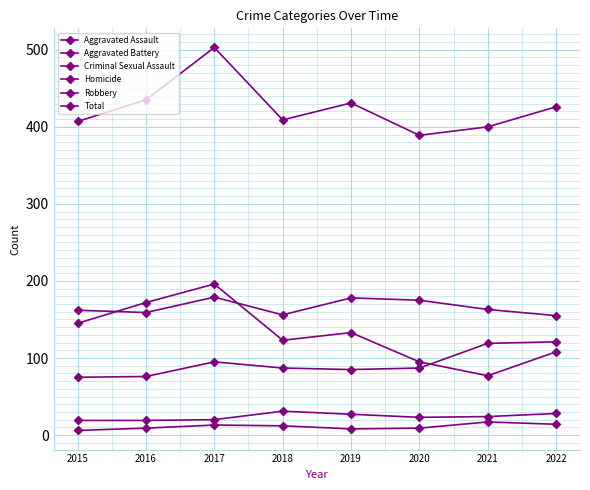

Reading left to right, what are all the values shown in this chart?

Aggravated Assault: 75	76	95	87	85	87	119	121
Aggravated Battery: 162	159	179	156	178	175	163	155
Criminal Sexual Assault: 19	19	20	31	27	23	24	28
Homicide: 6	9	13	12	8	9	17	14
Robbery: 145	172	196	123	133	95	77	108
Total: 407	435	503	409	431	389	400	426